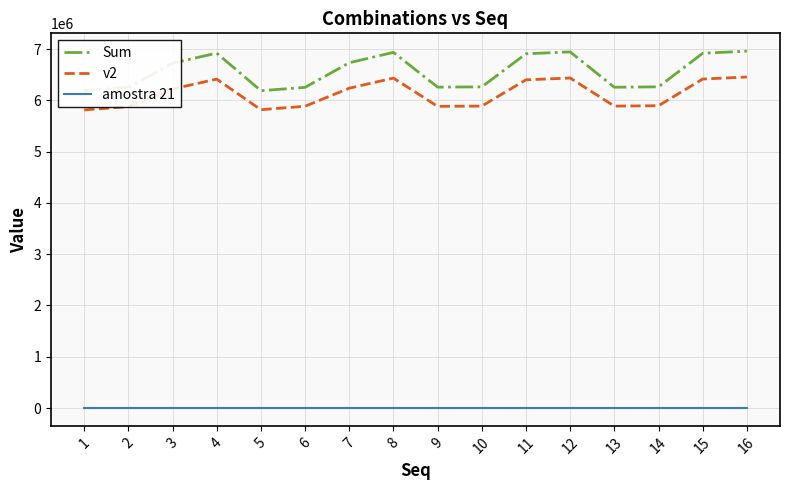

Which series changed the most between 9 and 16?

Sum